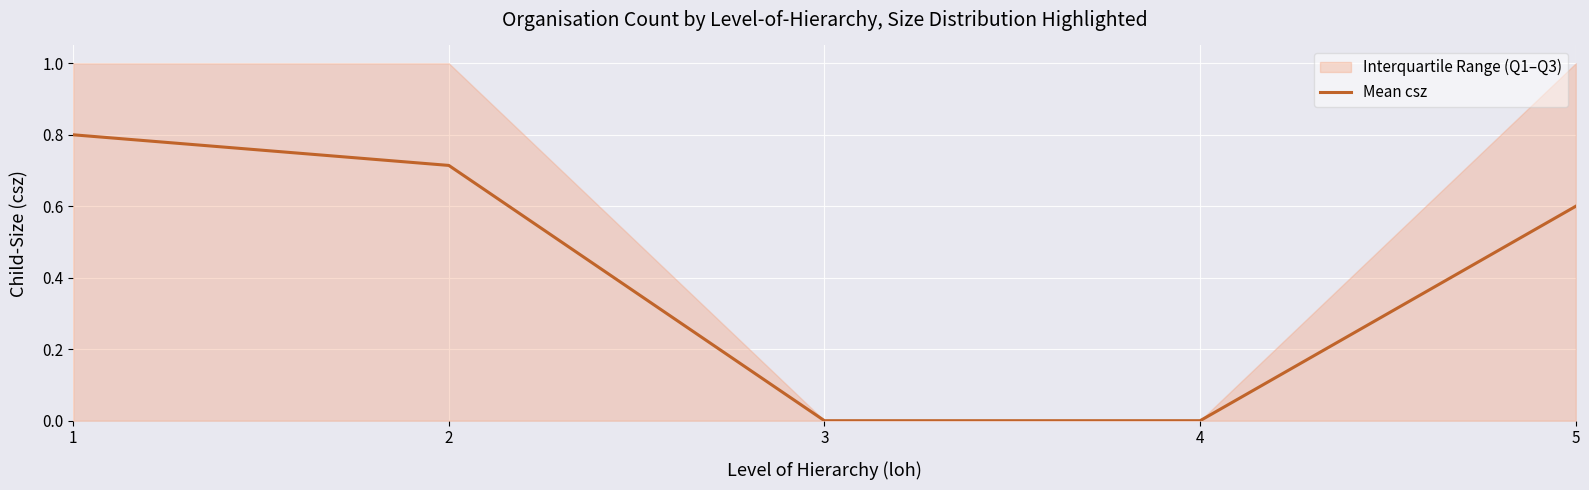

Which has a higher value, 2 or 1?

1